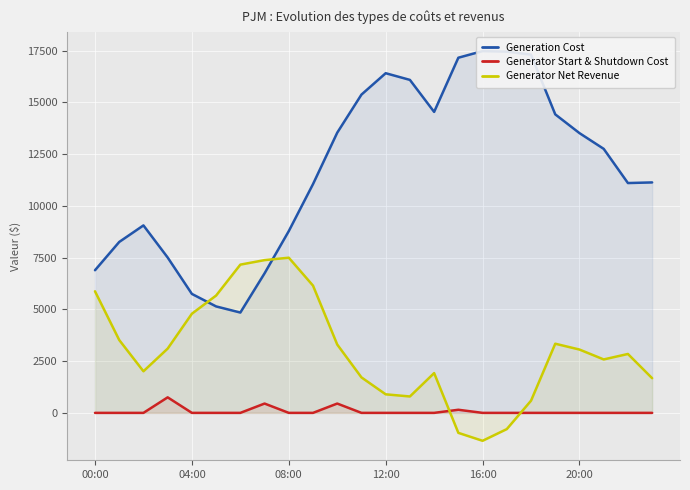

True or false: Generator Net Revenue and Generator Start & Shutdown Cost cross at least once.

True